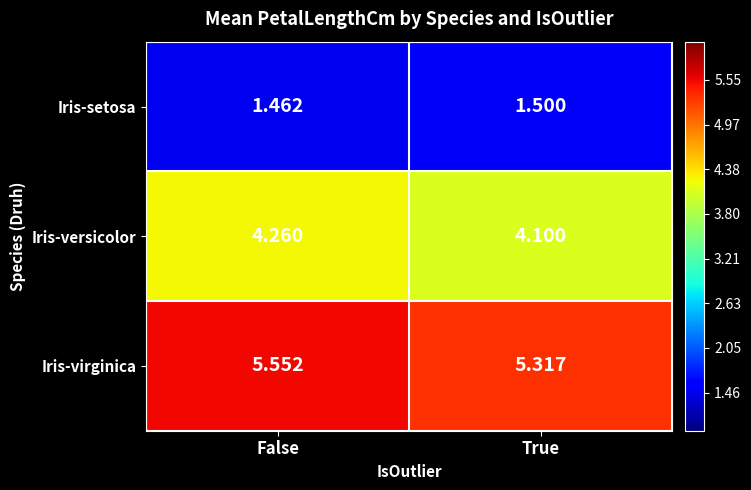

At False, list the series in order from largest to smallest.

Iris-virginica, Iris-versicolor, Iris-setosa